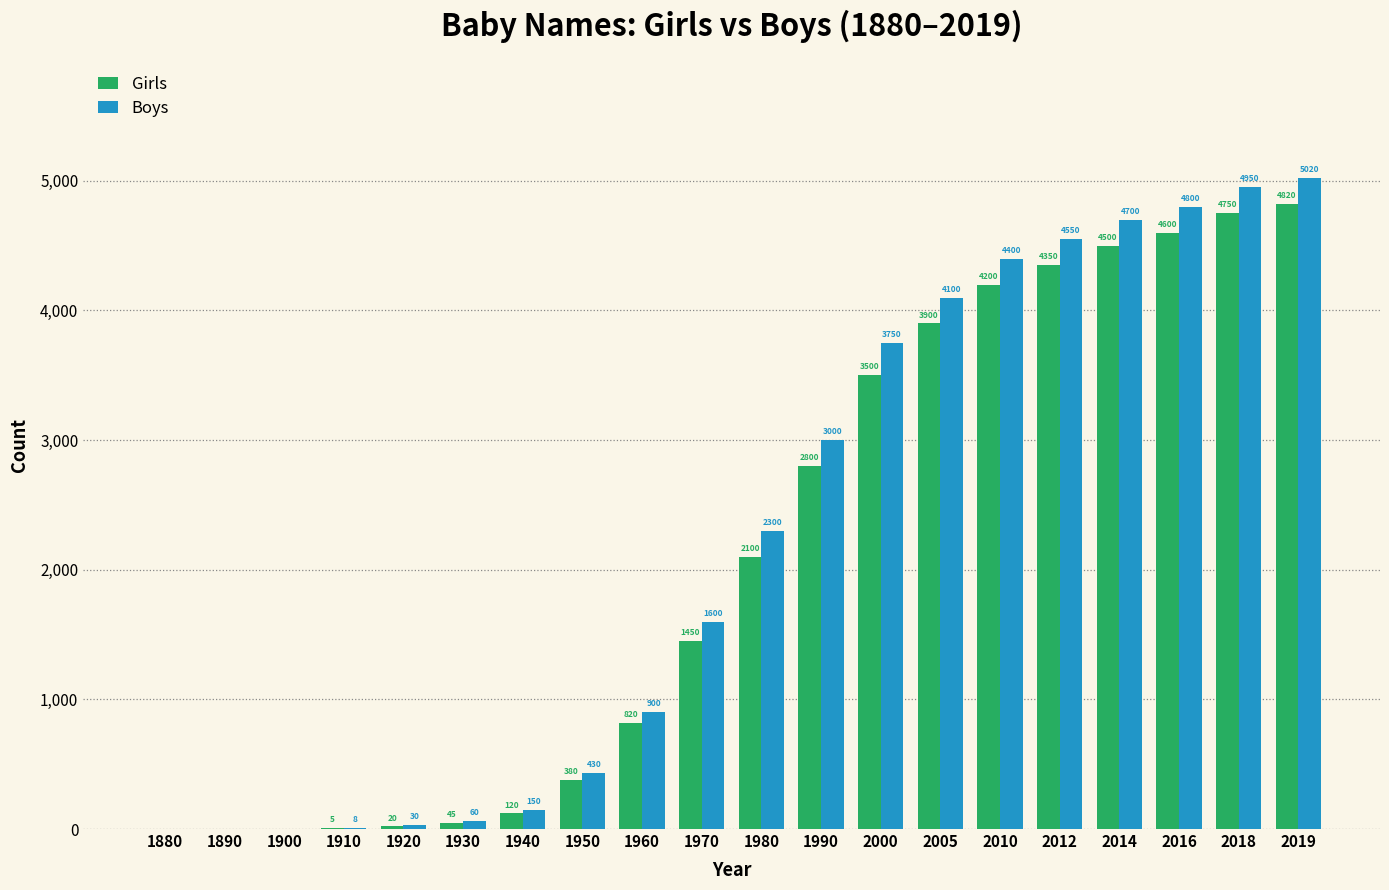

Are the bars grouped side by side (vs. stacked)?

Yes